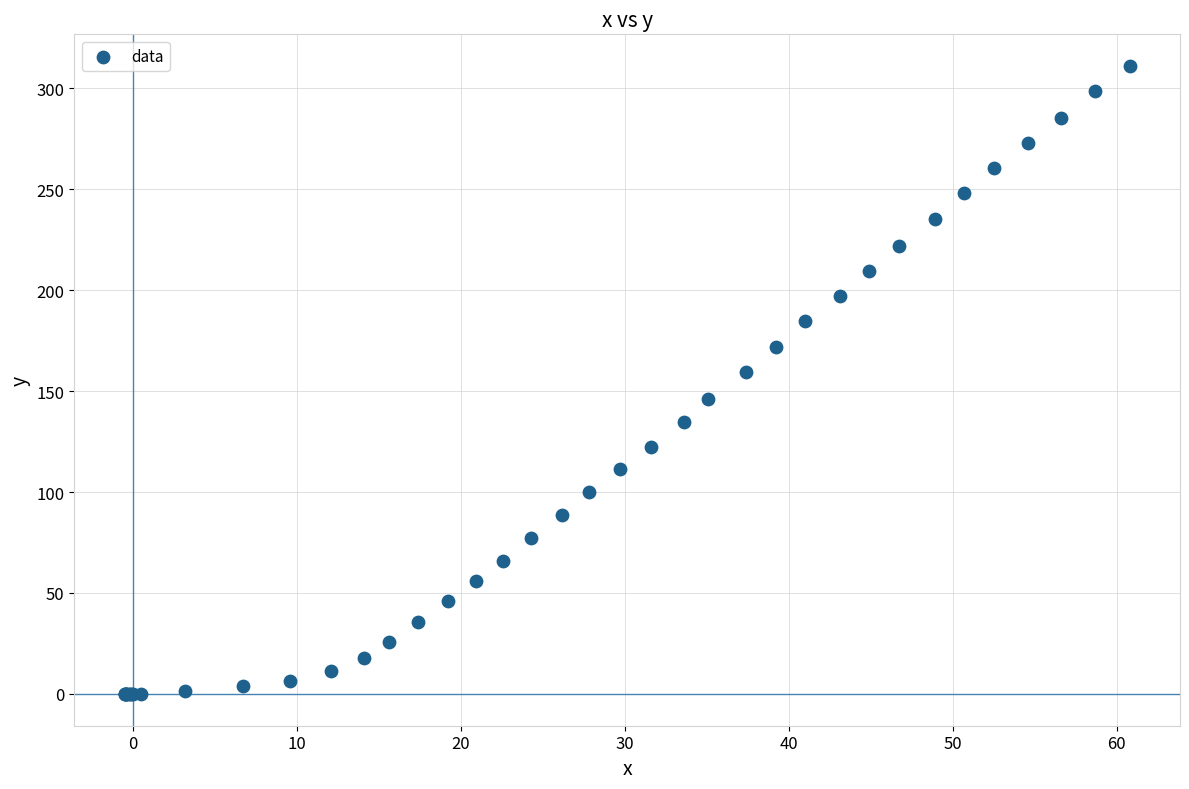

What Y value in the scatter plot is closest to 155?

159.7